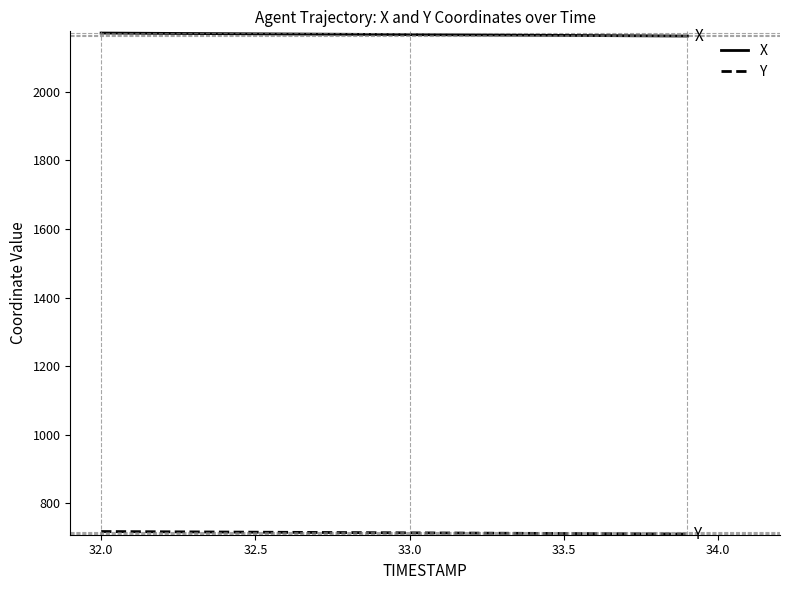

What is the maximum value for X?

2171.3